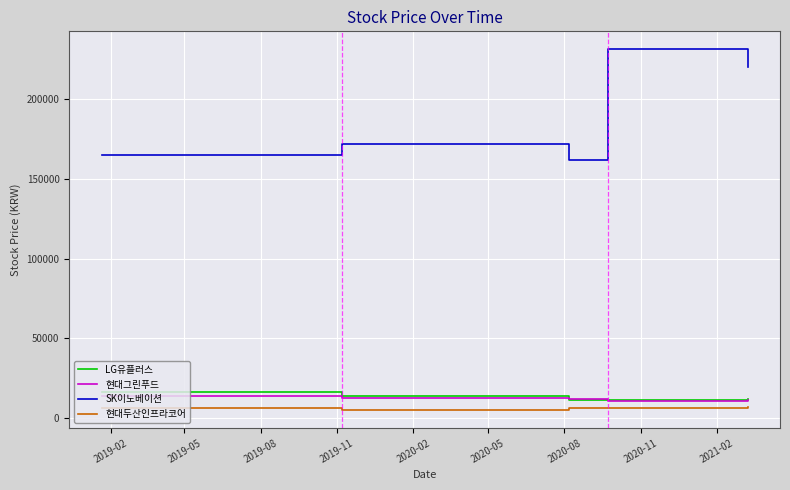

What is the lowest value of the LG유플러스 series?

11300